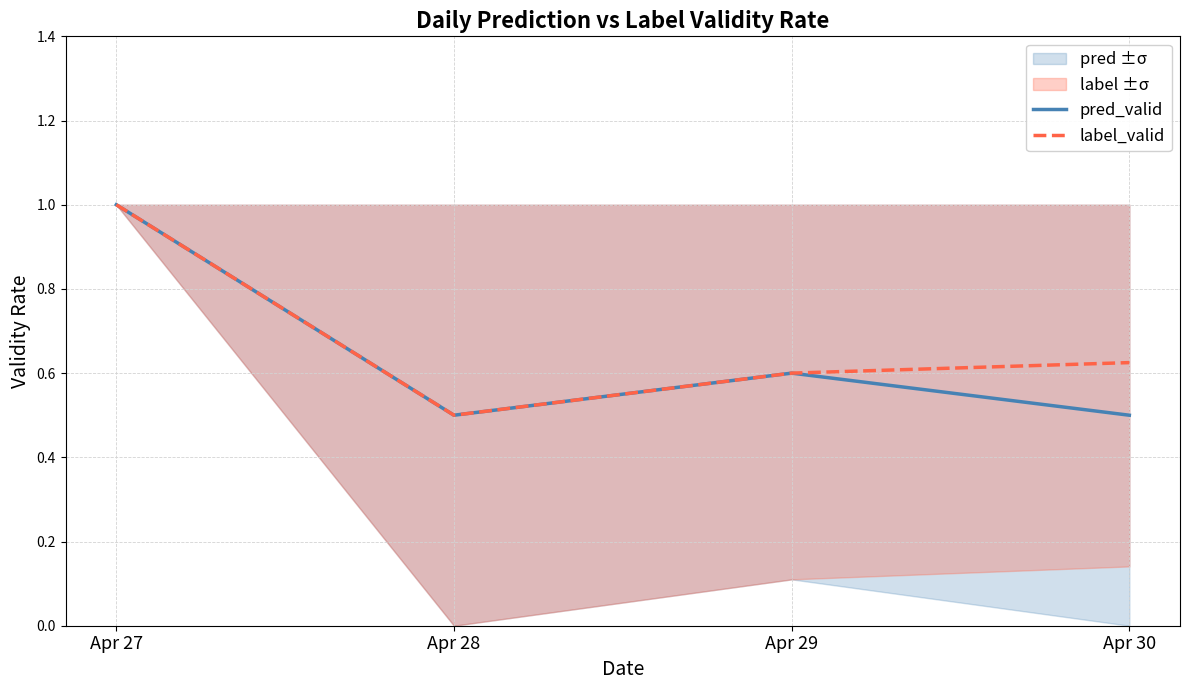

Reading left to right, transcribe all the data shown in this chart.

pred_valid: 1.0	0.5	0.6	0.5
label_valid: 1.0	0.5	0.6	0.6